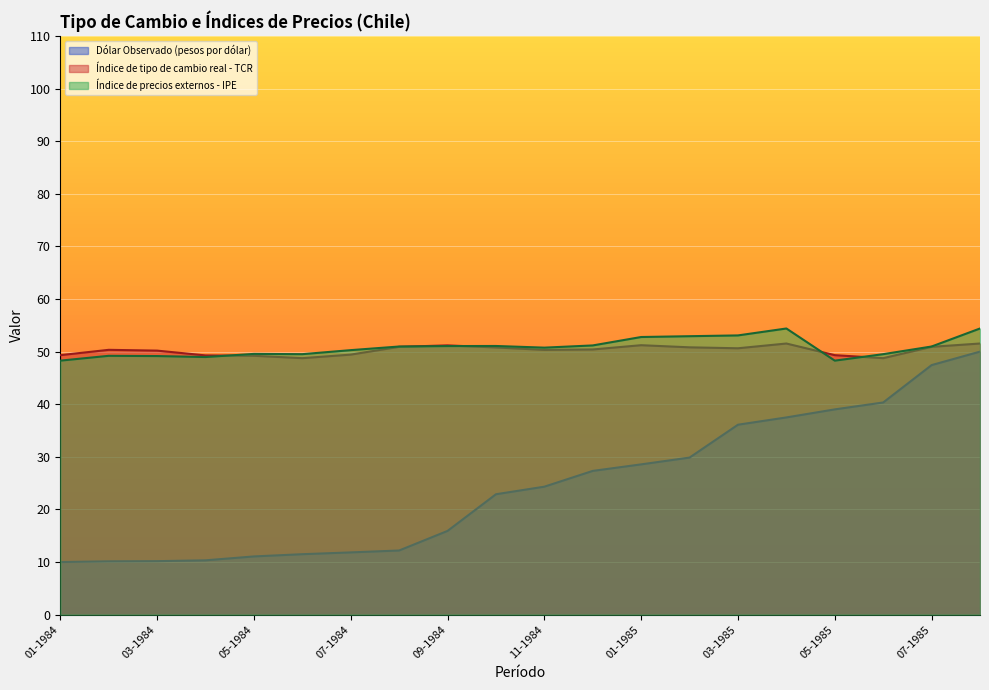

At 06-1985, list the series in order from largest to smallest.

Índice de precios externos - IPE, Índice de tipo de cambio real - TCR, Dólar Observado (pesos por dólar)